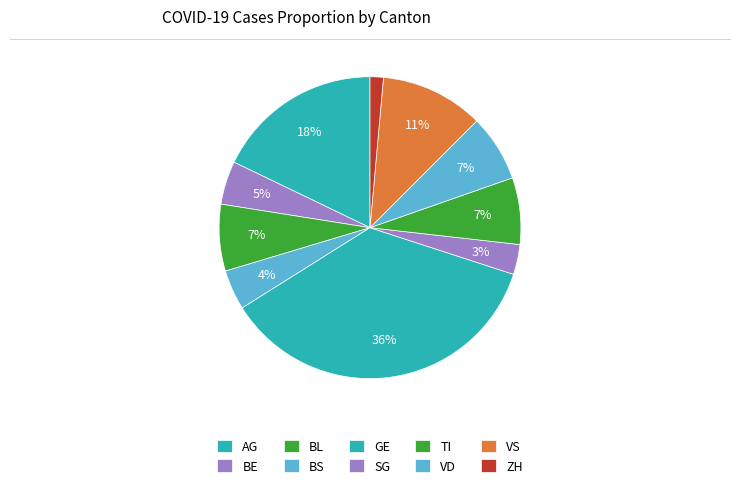

Is there a majority slice in this chart?

No